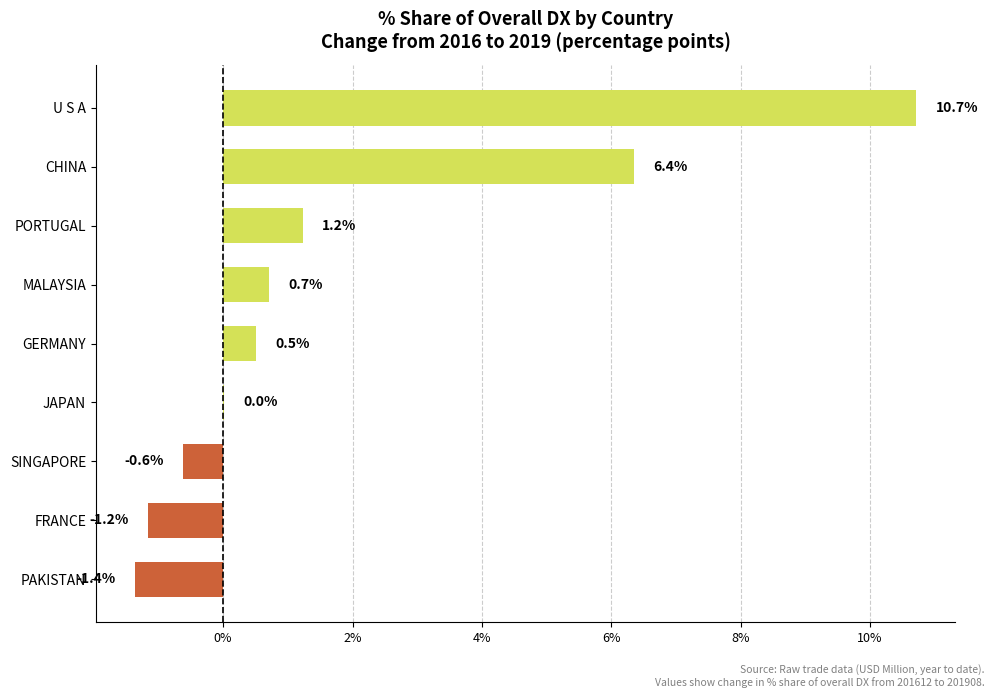

At which label is the value closest to 4?

CHINA